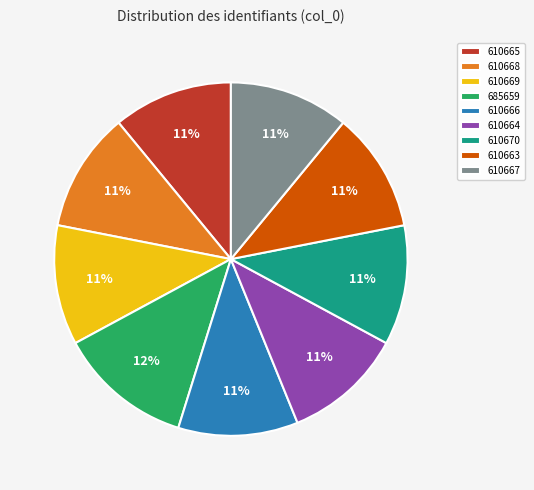

Approximately how many times larger is the value at 610663 compared to 610666?

1.0